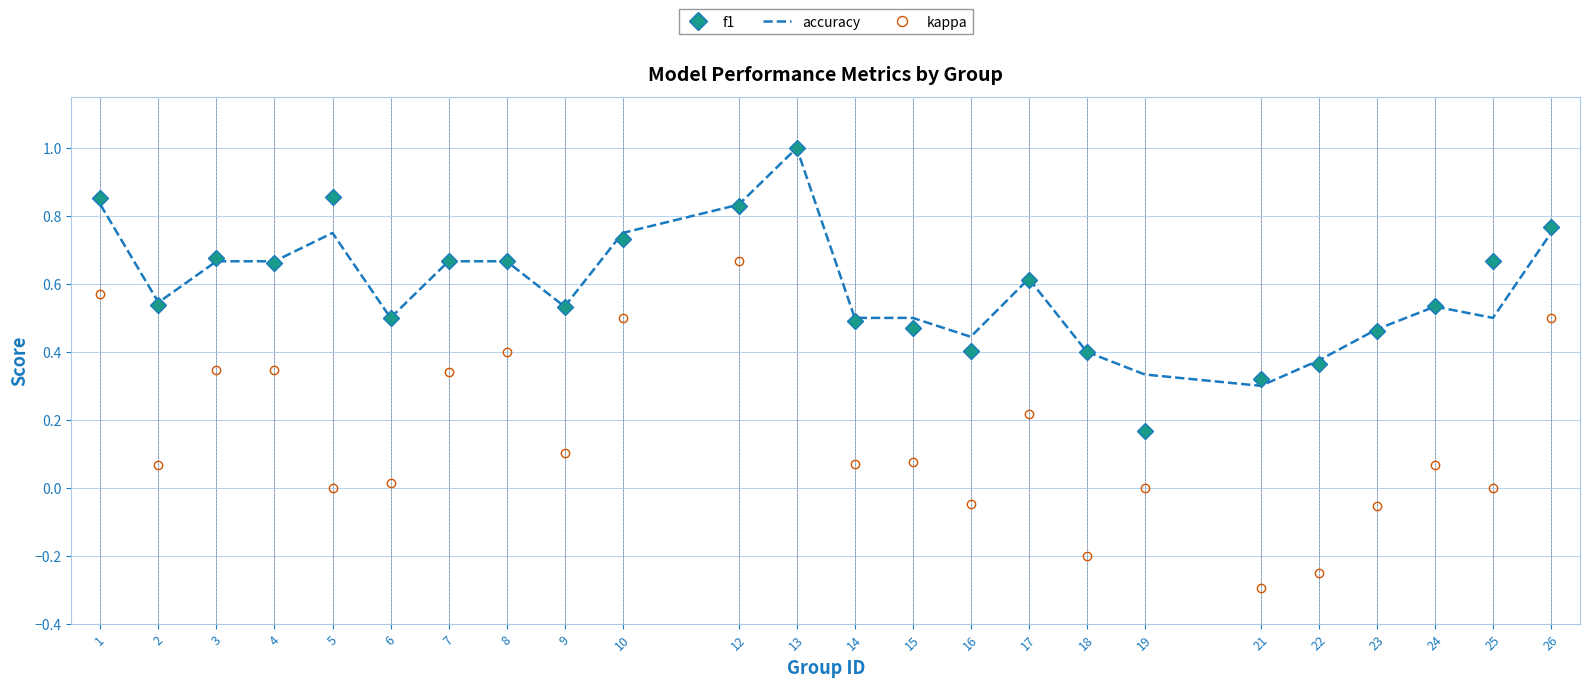

The f1 series shows 0.6 at 23. True or false?

False